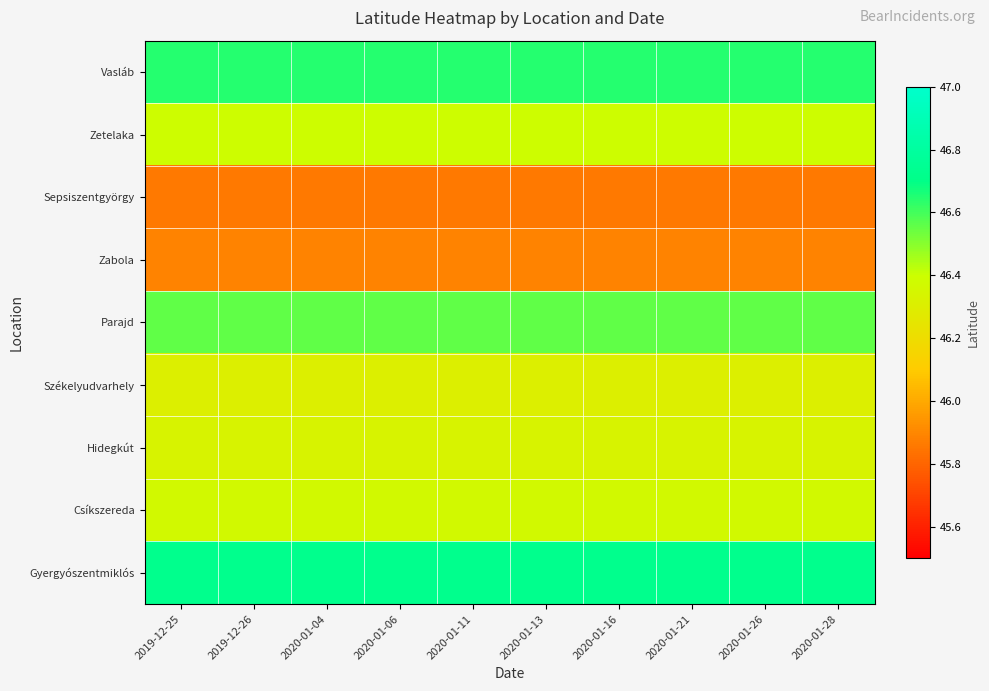

Which series has the widest spread of values?

Vasláb